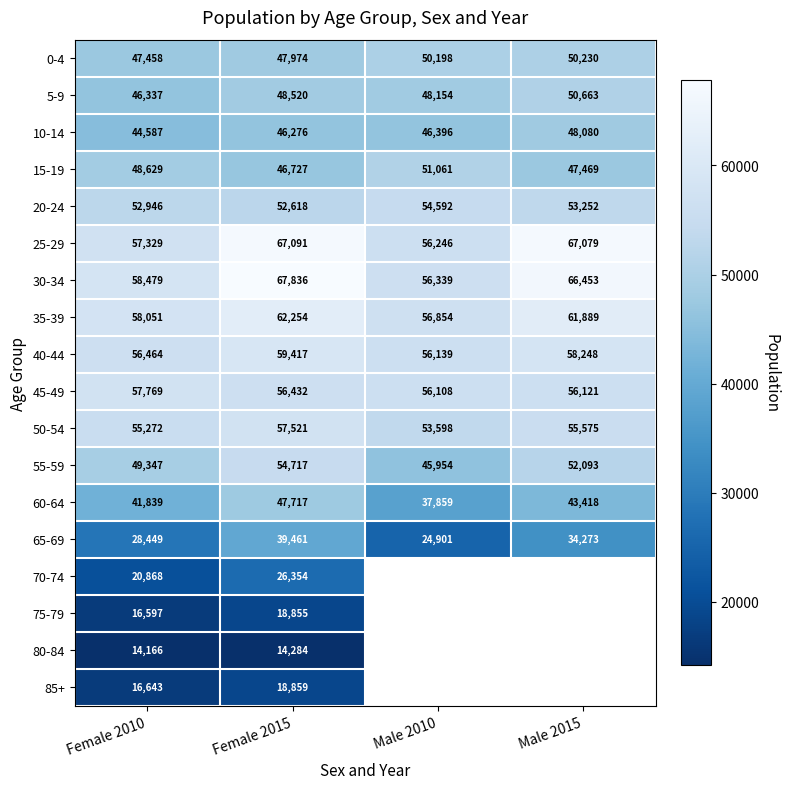

Where does the 60-64 series first go above 43418?

Female 2015